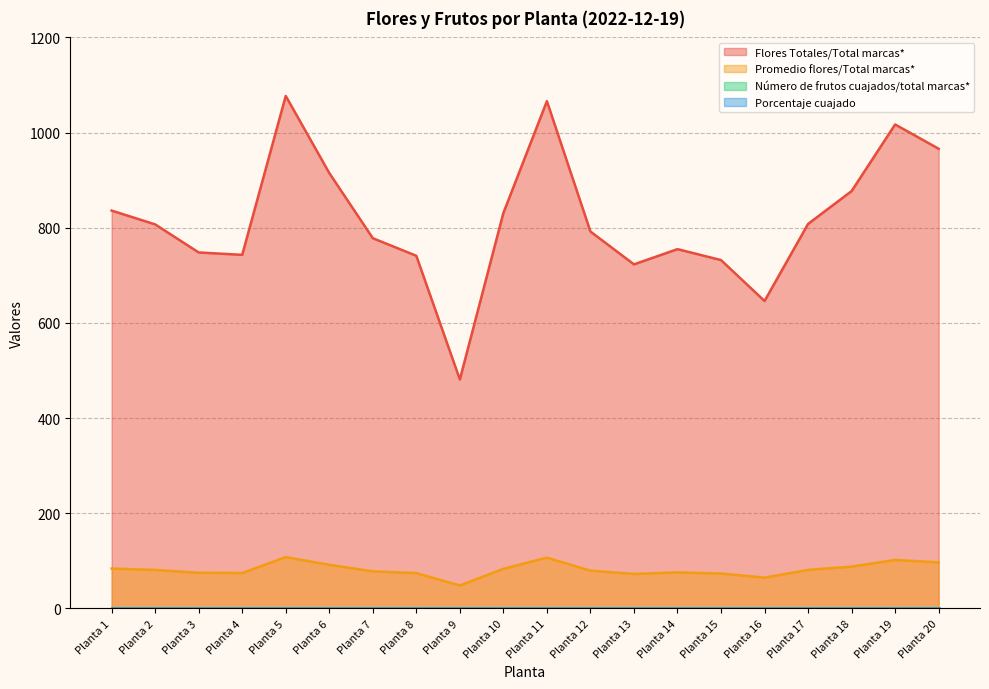

True or false: Promedio flores/Total marcas* and Flores Totales/Total marcas* intersect in this chart.

False